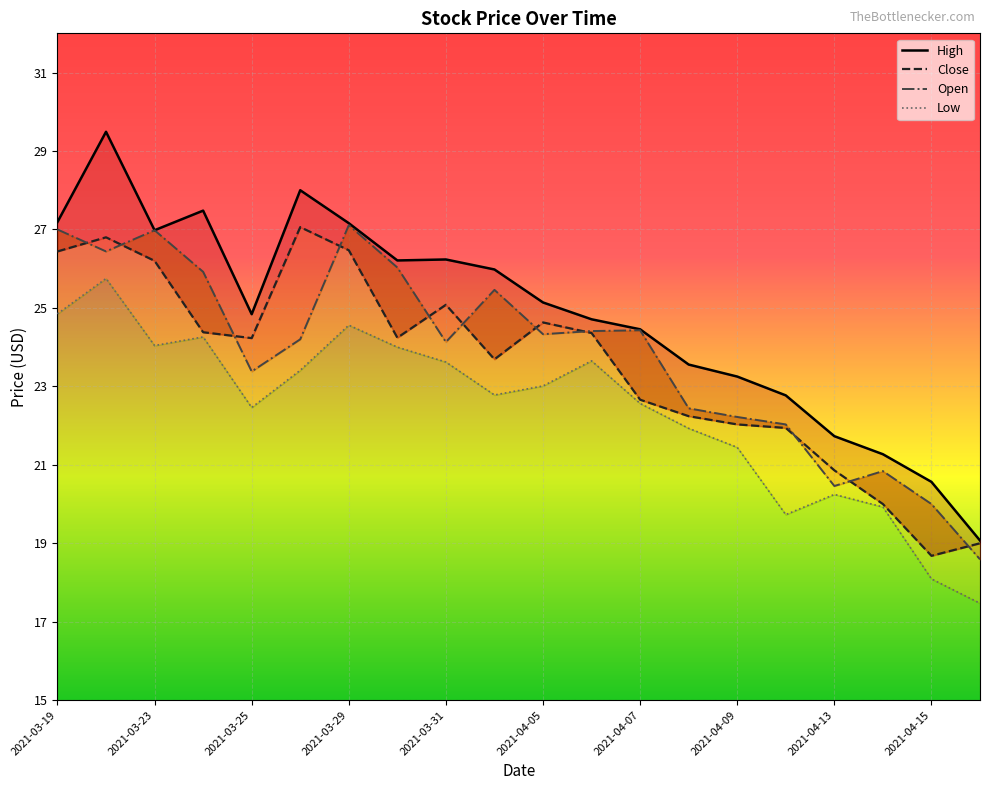

The Close series shows 30.9 at 13. True or false?

False